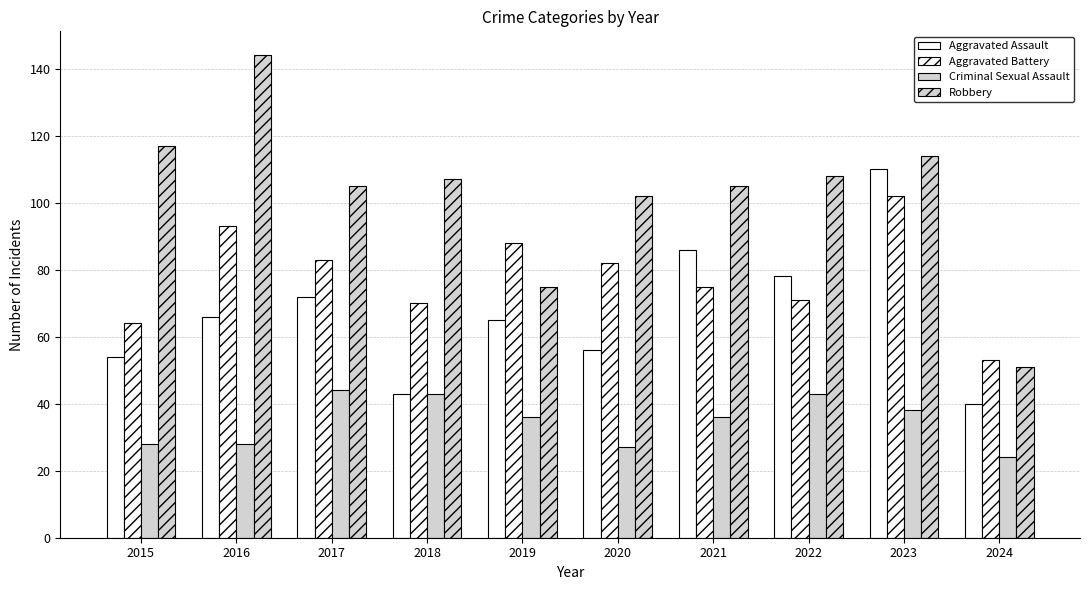

How many bars are there in each group?

4